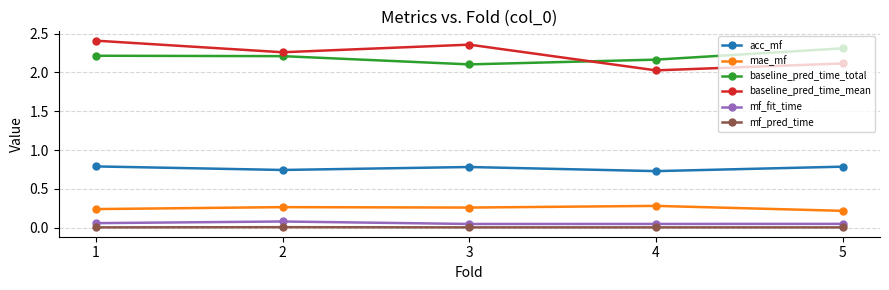

Between 1 and 2, which series saw the biggest shift?

baseline_pred_time_mean